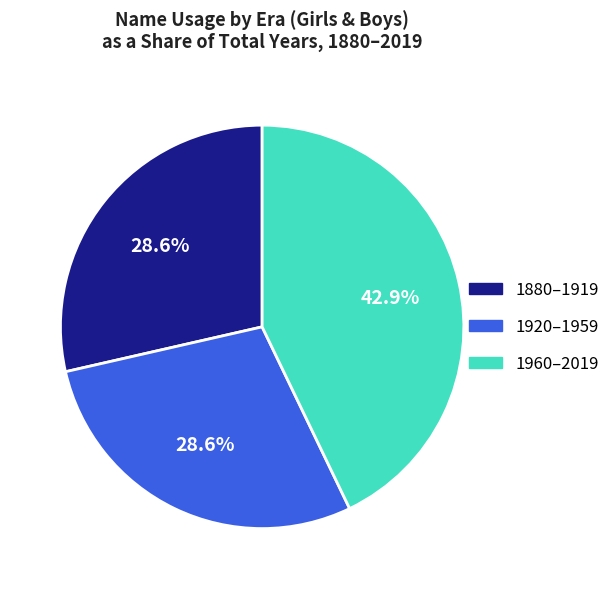

Is there any slice that represents more than half of the pie?

No